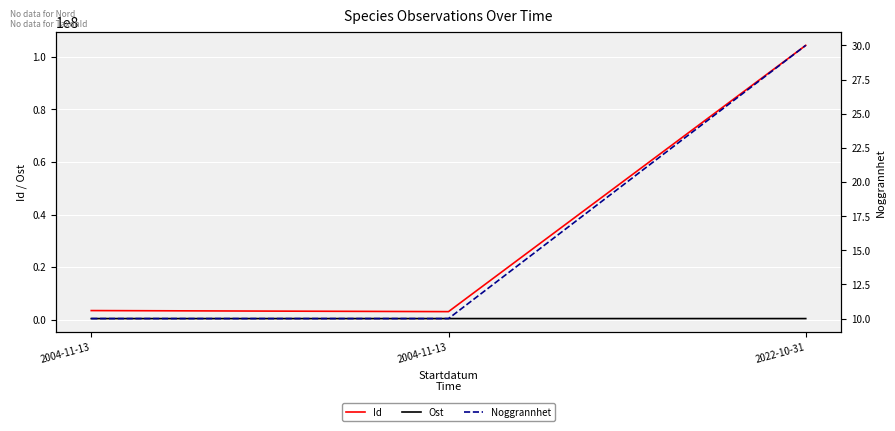

How many lines are shown in the chart?

3